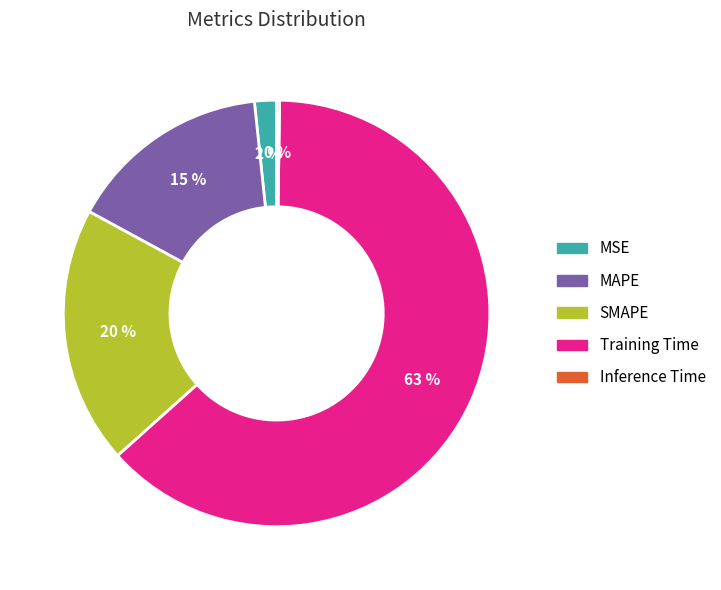

What is the largest slice in the pie chart?

Training Time